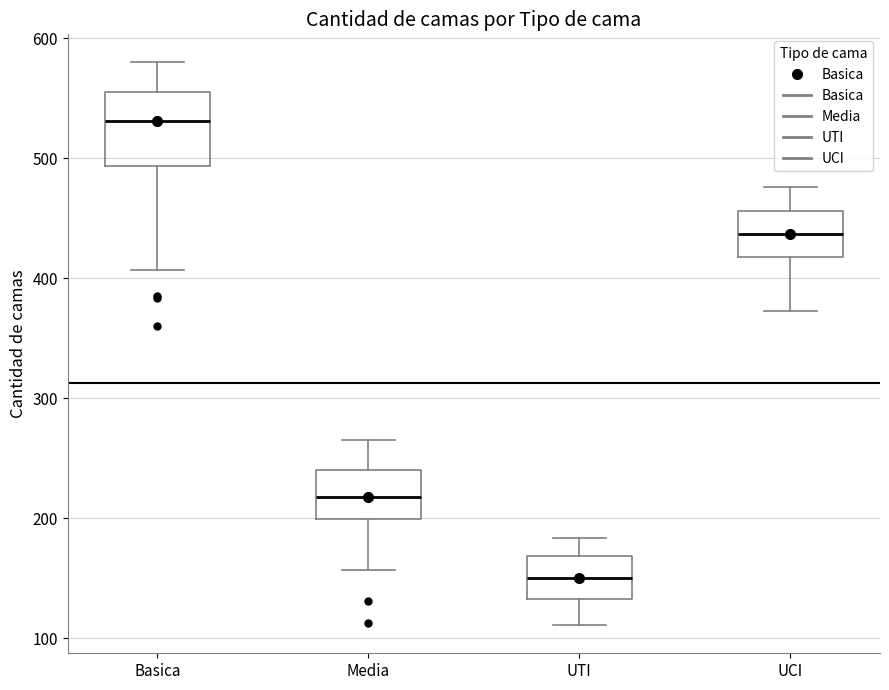

Reading left to right, read every box against the y-axis: the position of its median line, the range the box covers, and the ends of its whiskers. The values are not printed on the chart, so give them approximately, as read against the axis.

Basica: median 530, box 490 to 560, whiskers 410 to 580
Media: median 220, box 200 to 240, whiskers 160 to 270
UTI: median 150, box 130 to 170, whiskers 110 to 180
UCI: median 440, box 420 to 460, whiskers 370 to 480